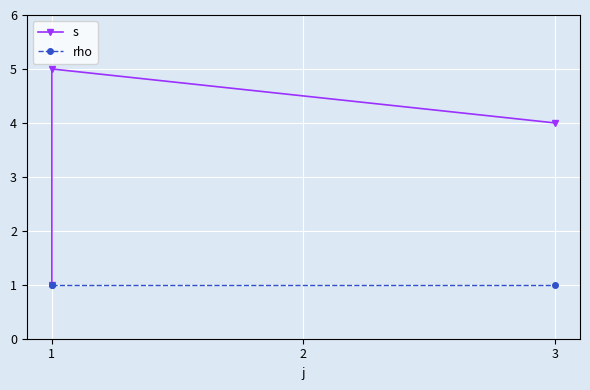

At which category is the sum across all series the highest?

1